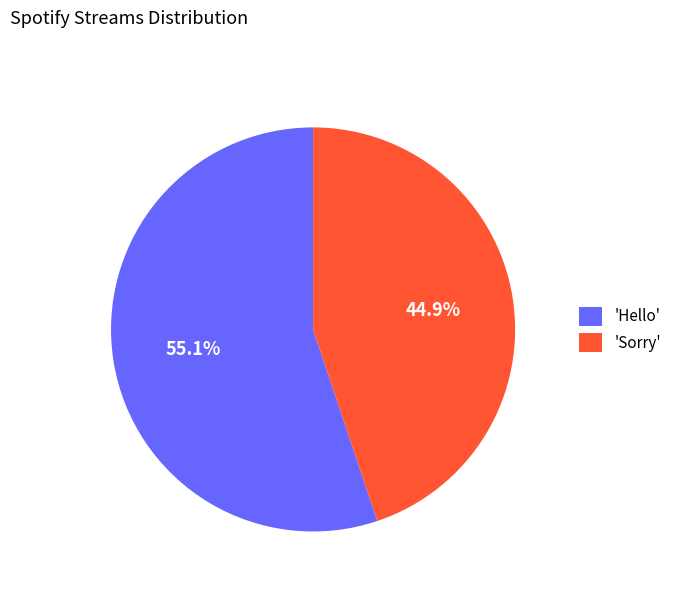

Is 'Hello' the majority of the pie?

Yes